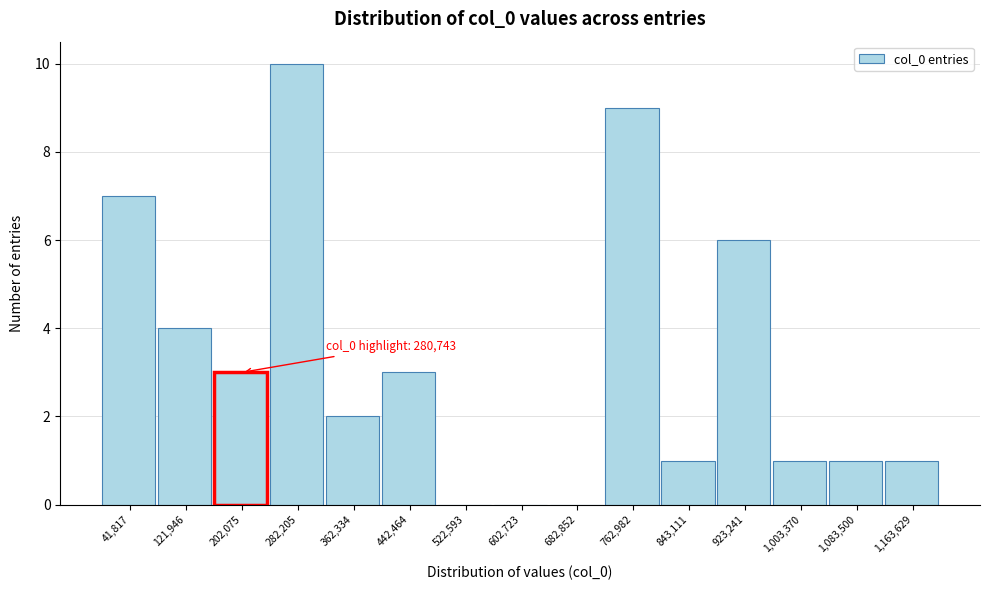

Between 41,817 and 682,852, which is larger?

41,817